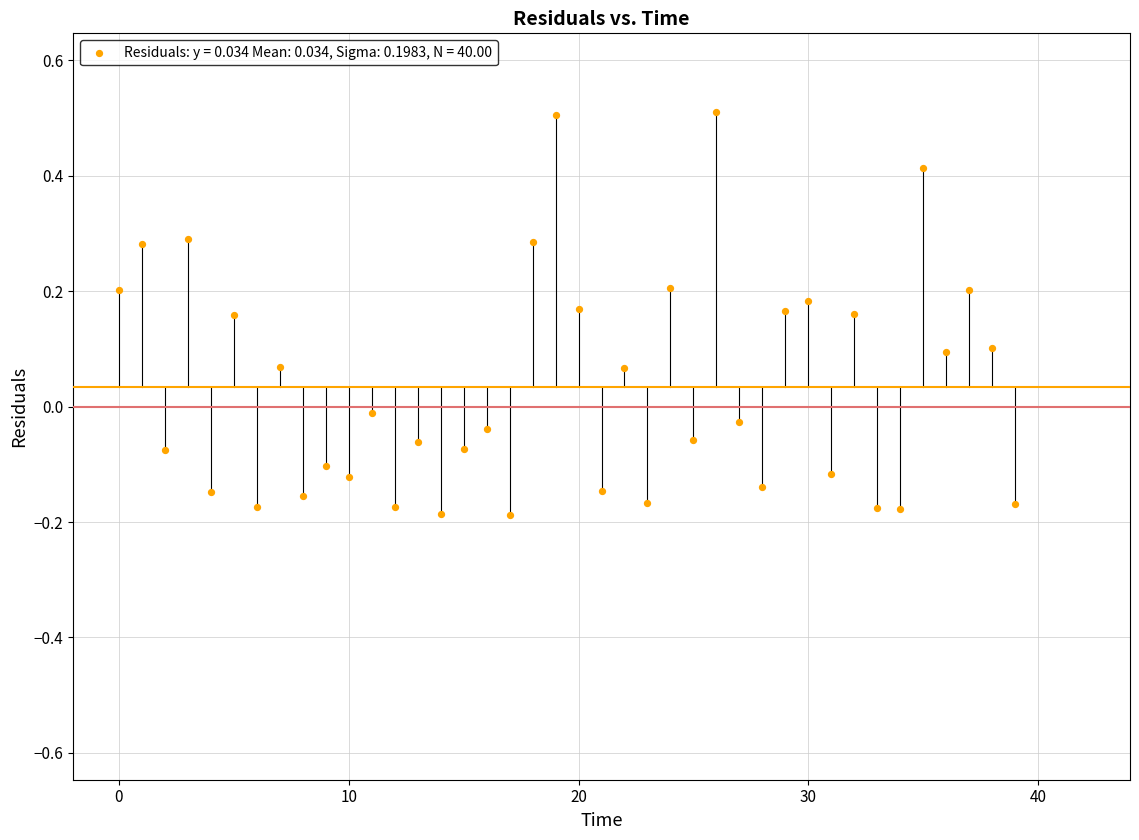

What is the range of Y values (max minus min)?

0.7